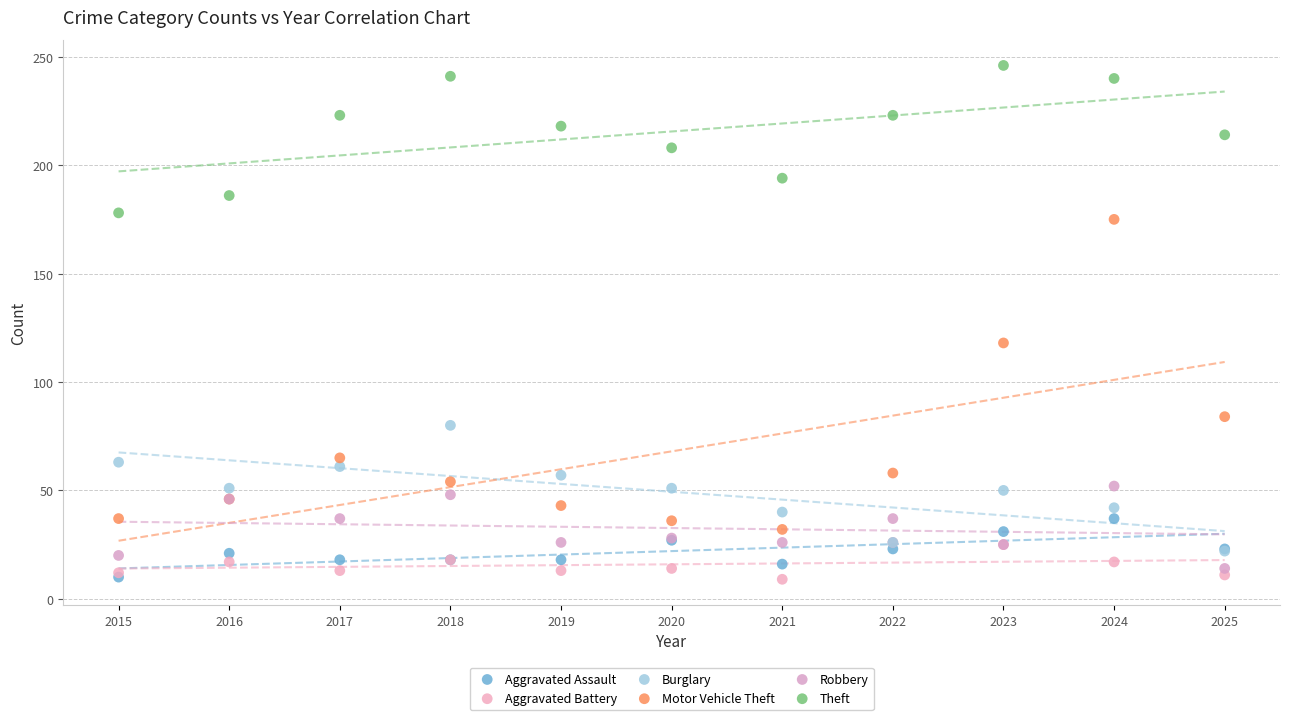

Across all series, what Y value is closest to 127?

118